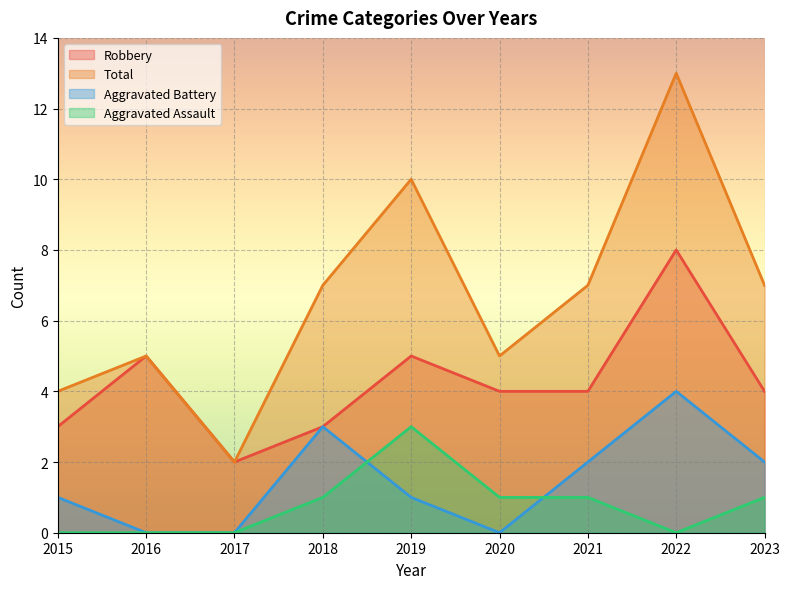

What is the difference between the maximum and minimum values in the Total series?

11